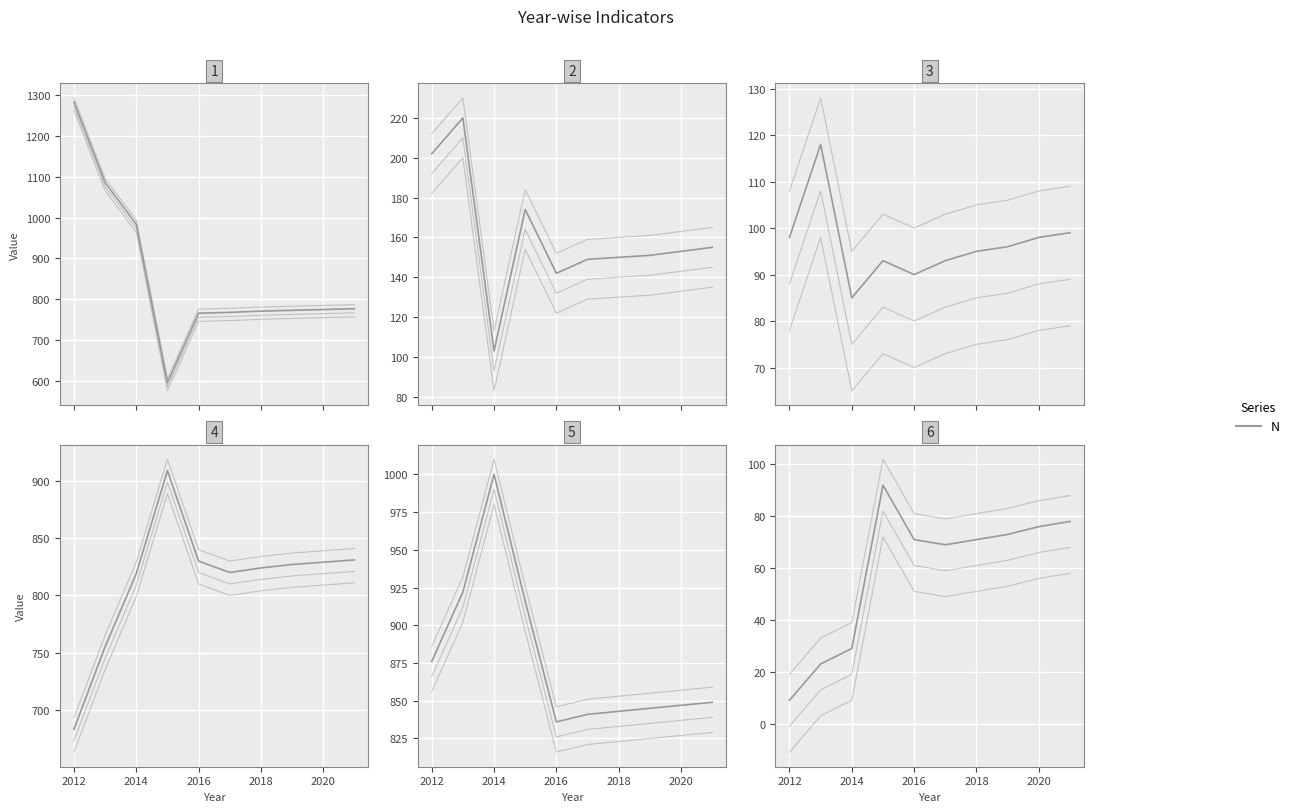

What is the difference between the Poverty_18to65 values at 2016 and 2012?

8